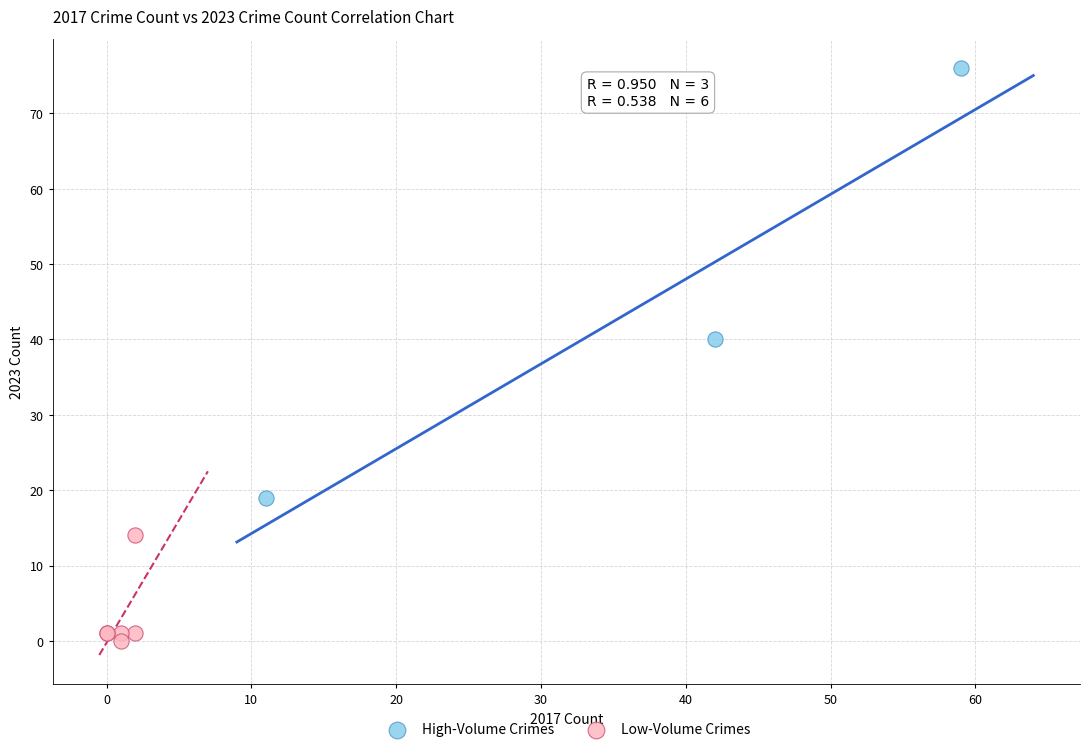

What are all the series names shown in the legend?

High-Volume Crimes, Low-Volume Crimes